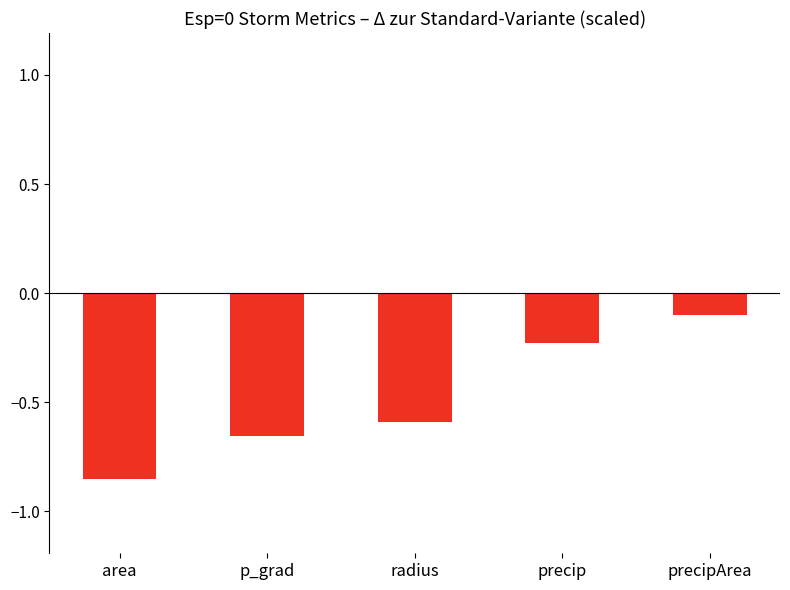

What is the change in value from radius to precip?

+0.4